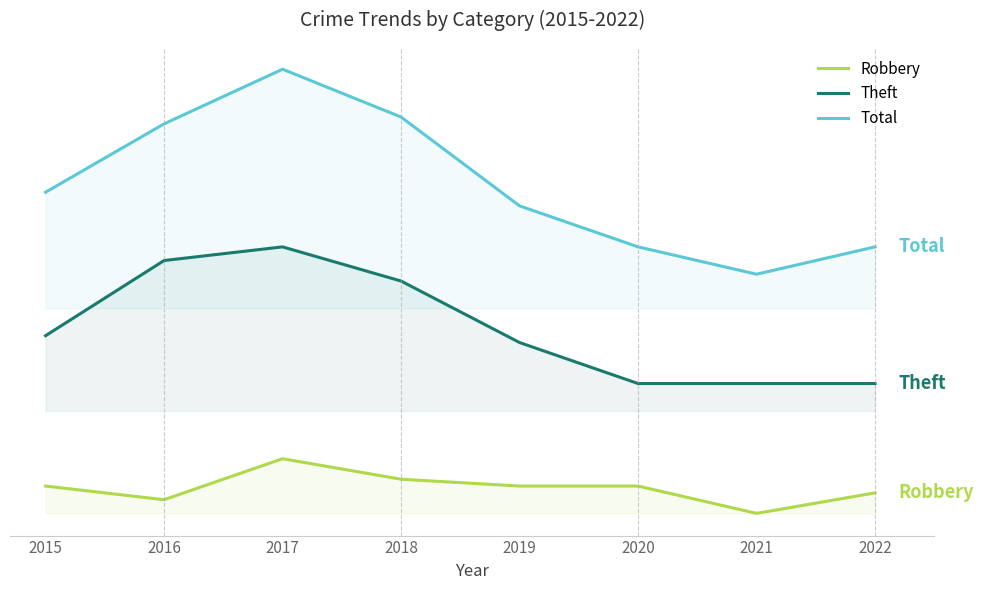

True or false: Total and Theft intersect in this chart.

False